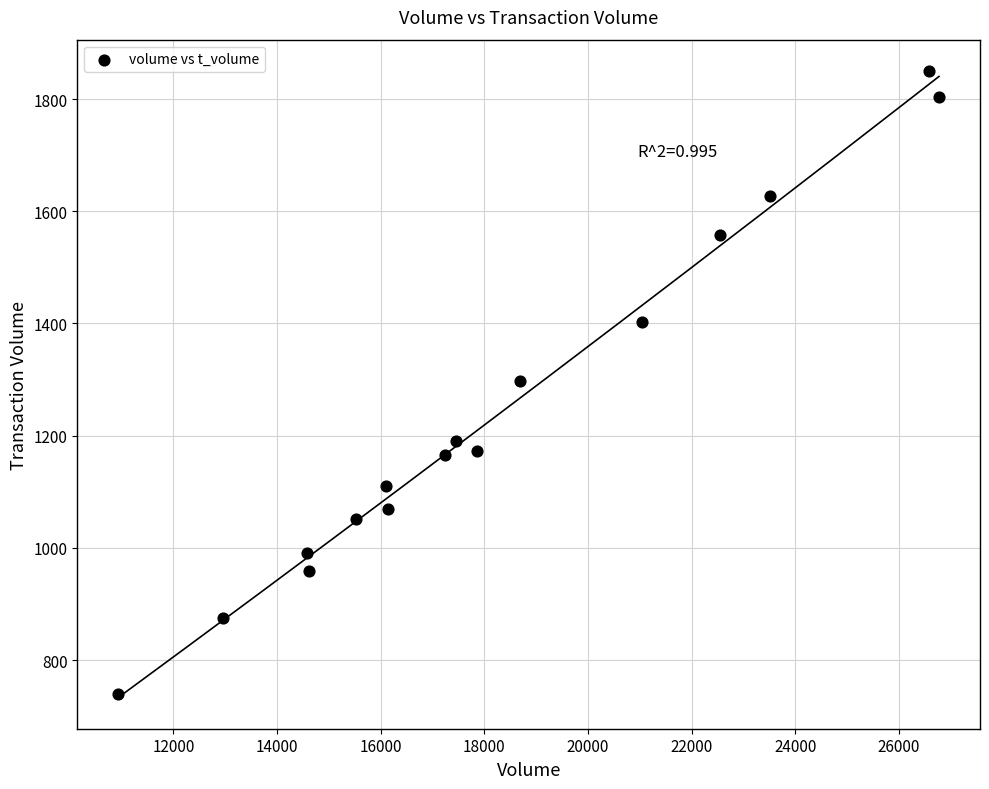

What is the range of X values (max minus min)?

15833